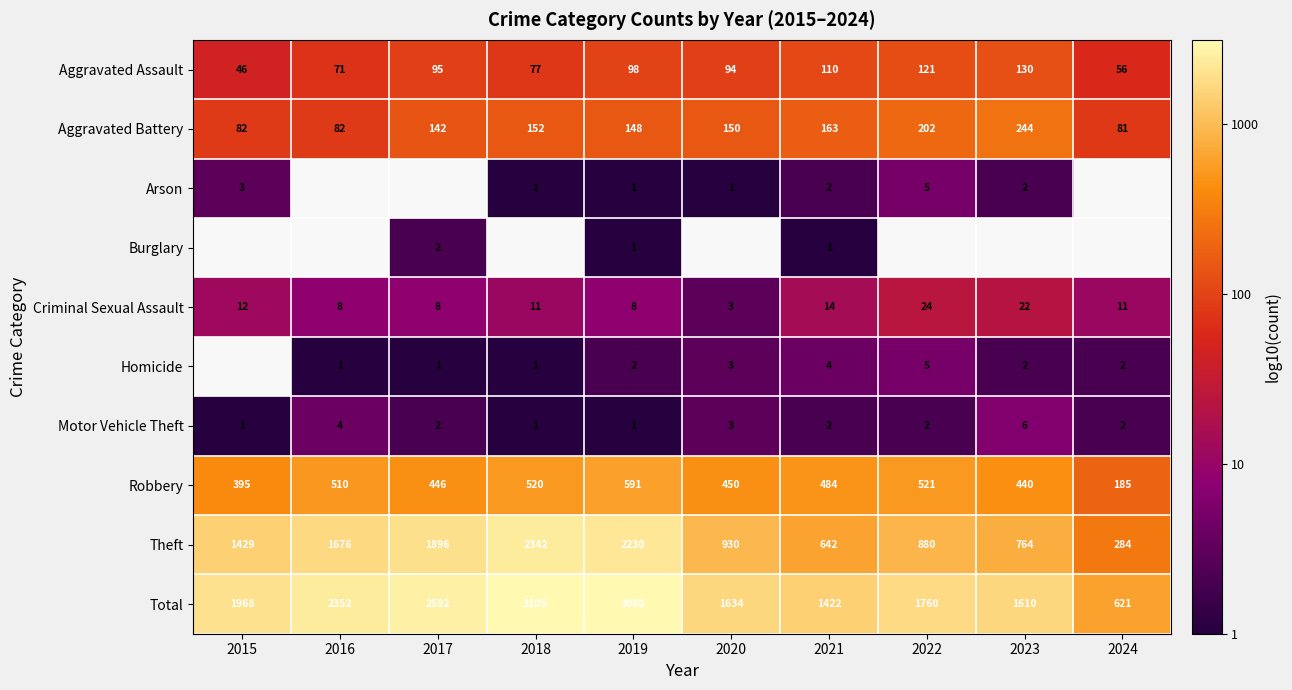

Which category has the lowest value in the Arson series?

2018